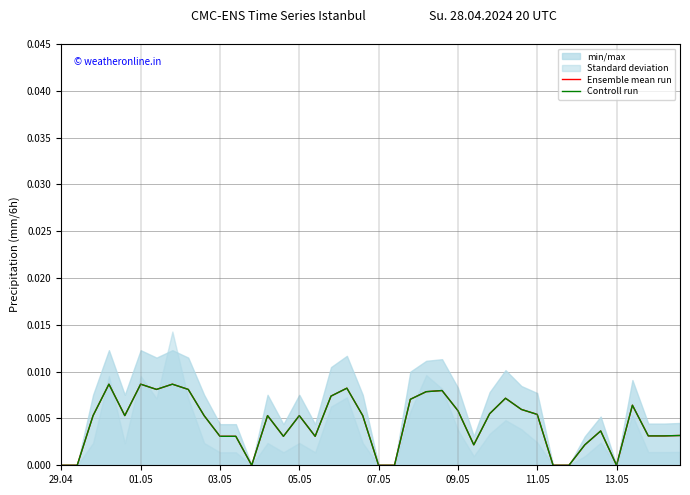

How many Controll run values are between 0 and 1?

40